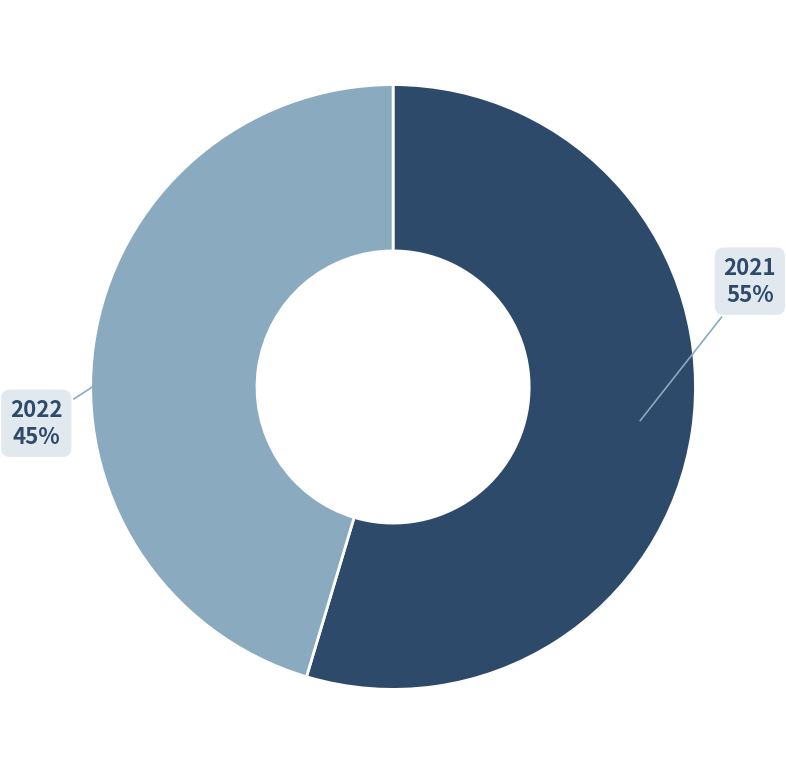

Do 2021 and 2022 together represent more than half of the pie?

Yes